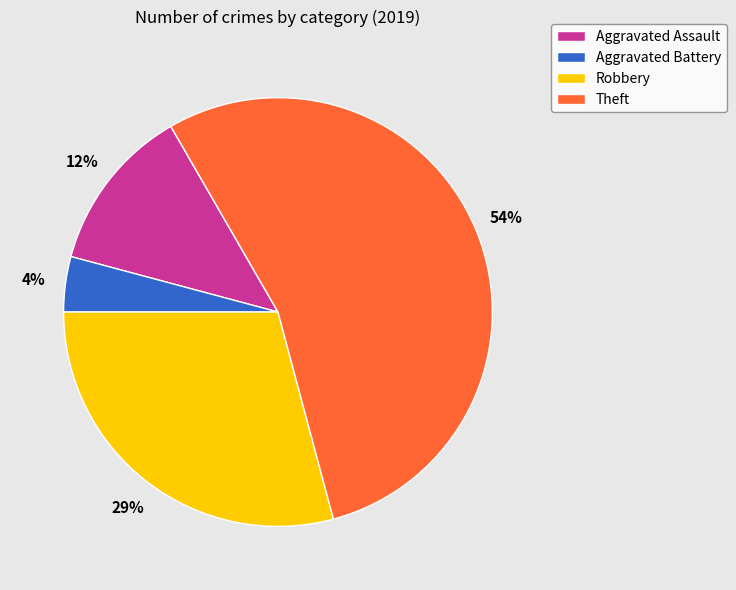

To the nearest percent, what is the difference between the Robbery and Aggravated Assault slice percentages?

17%